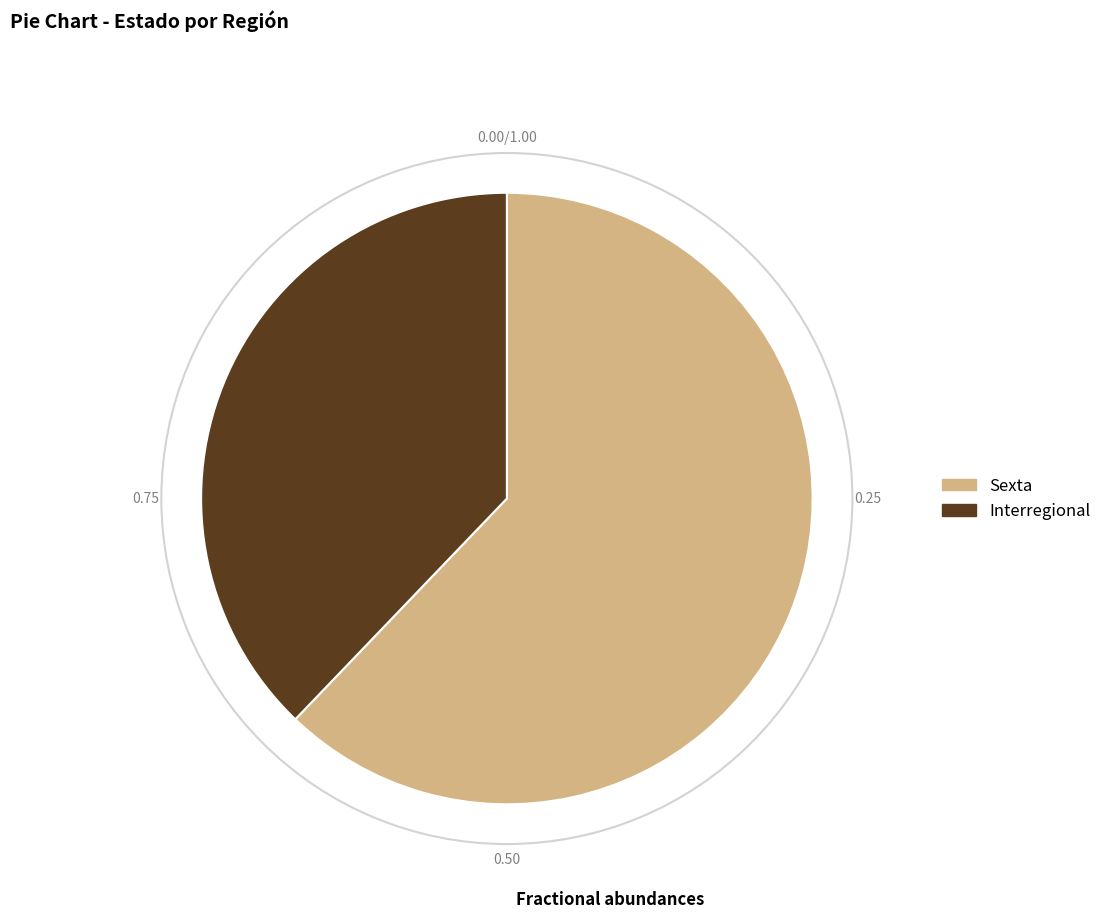

Which slice is the smallest?

Interregional